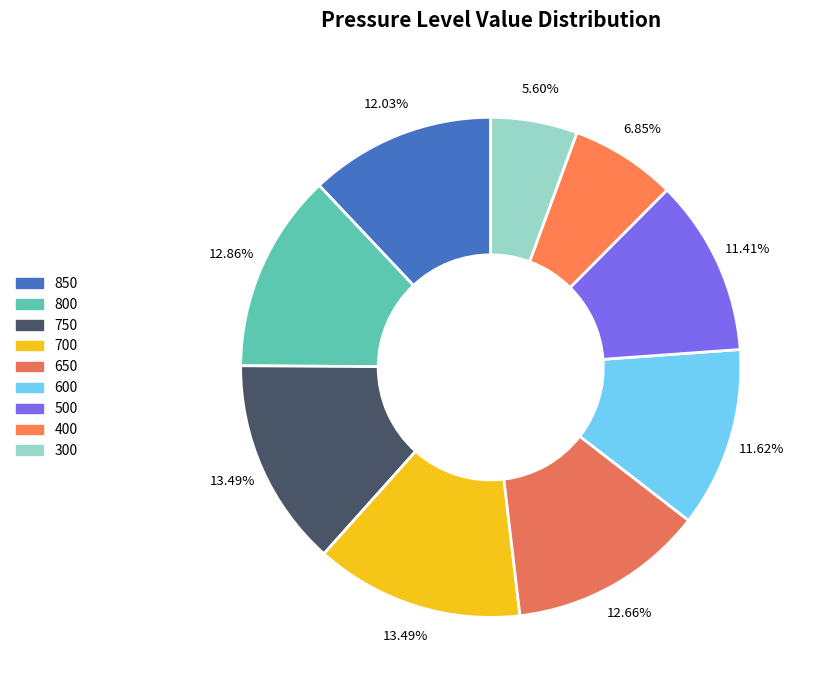

What is the largest slice in the pie chart?

750